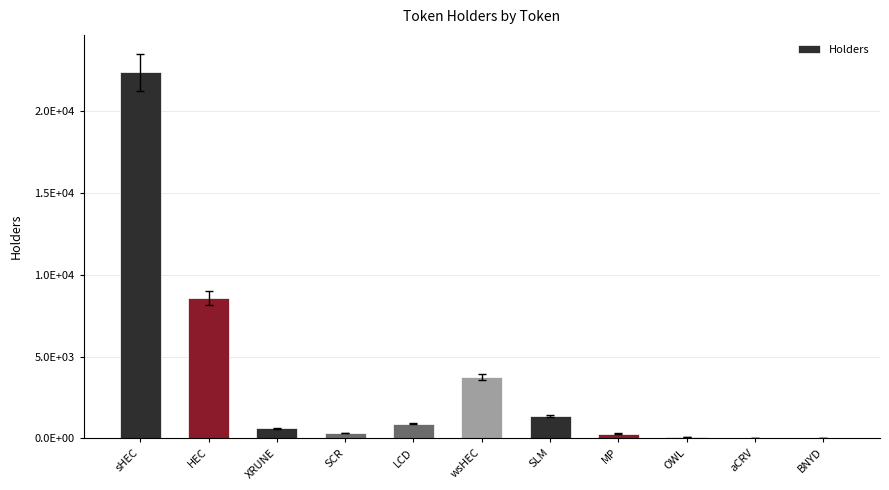

Rank the categories by value from highest to lowest.

sHEC, HEC, wsHEC, SLM, LCD, XRUNE, SCR, MP, OWL, aCRV, BNYD